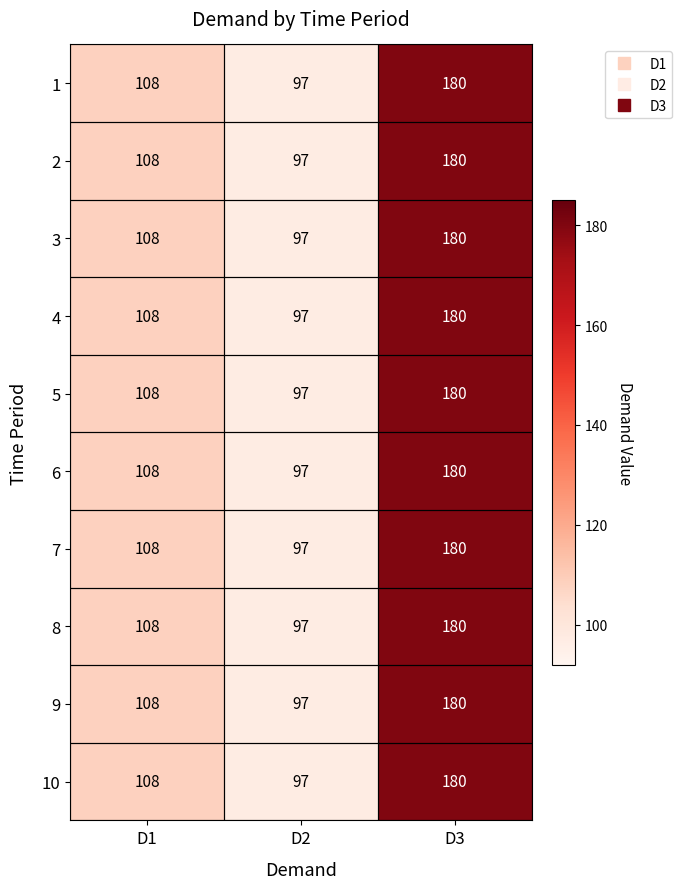

What is the average value of the 7 series?

128